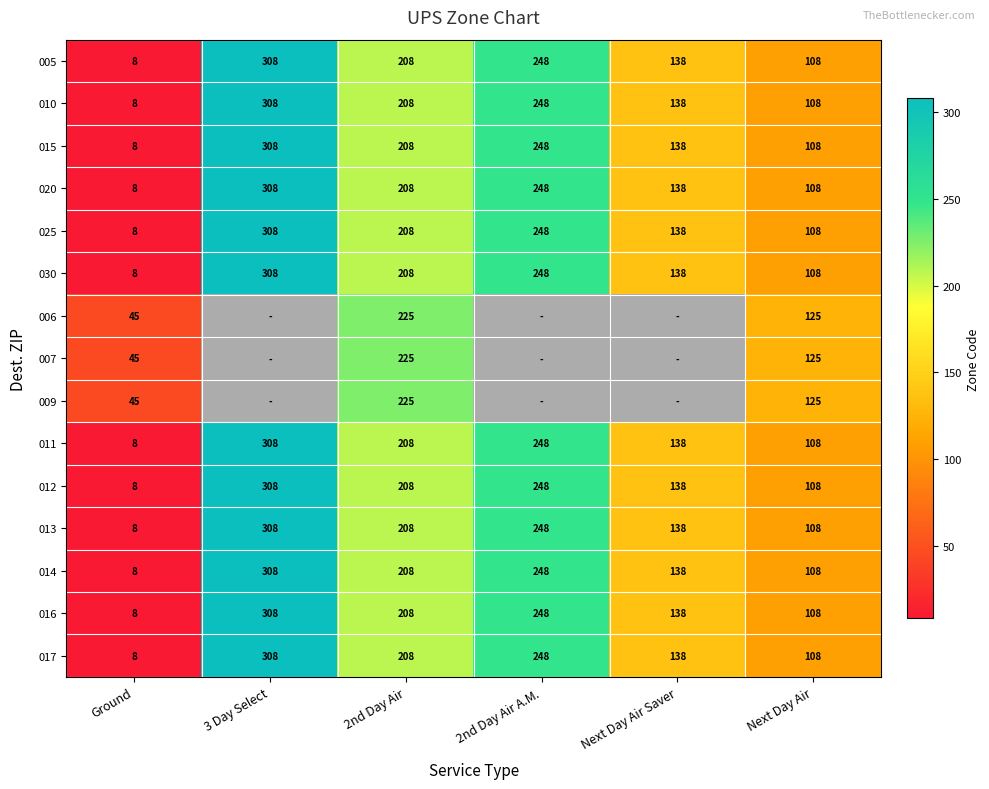

Is it true that 017 equals 8 at Ground?

True